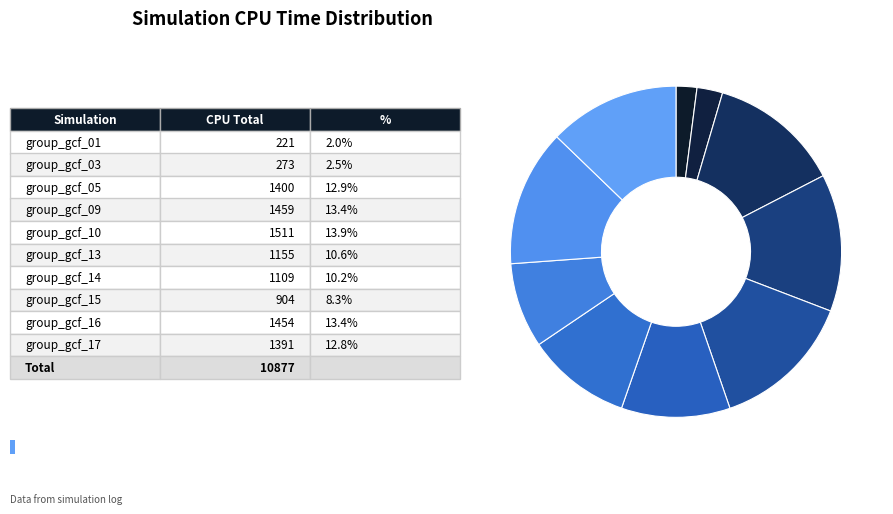

How many slices are in this pie chart?

10